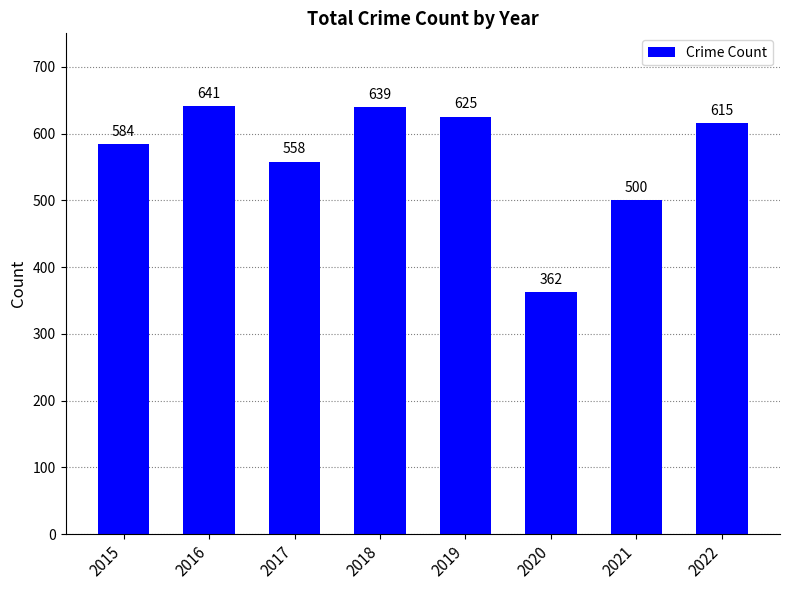

How many bars are there in total?

8